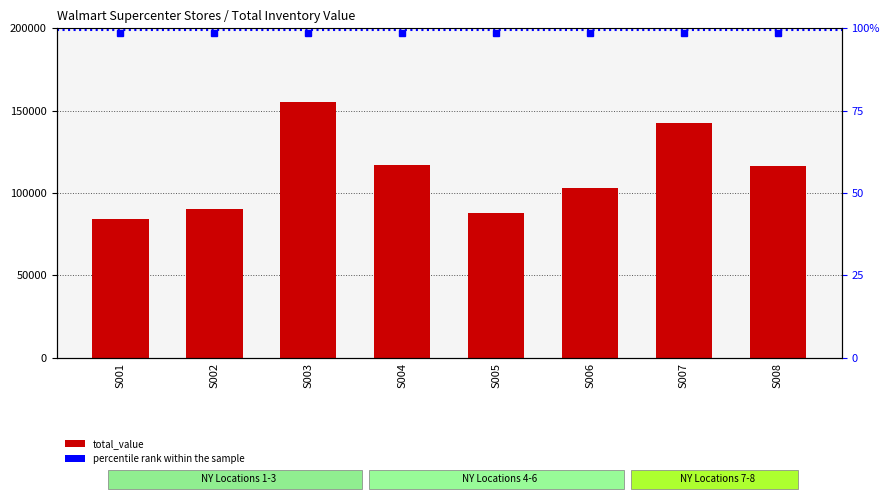

Where is the data nearest to the value 119628?

S004